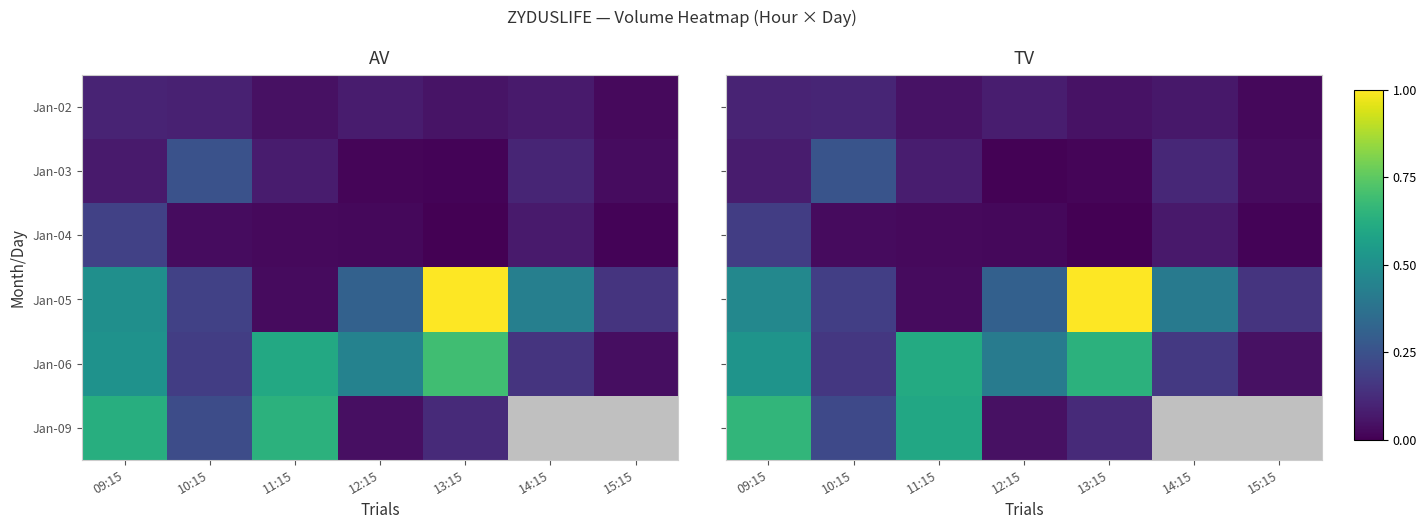

True or false: Jan-06 has a value of 0.1 at 14:15.

False